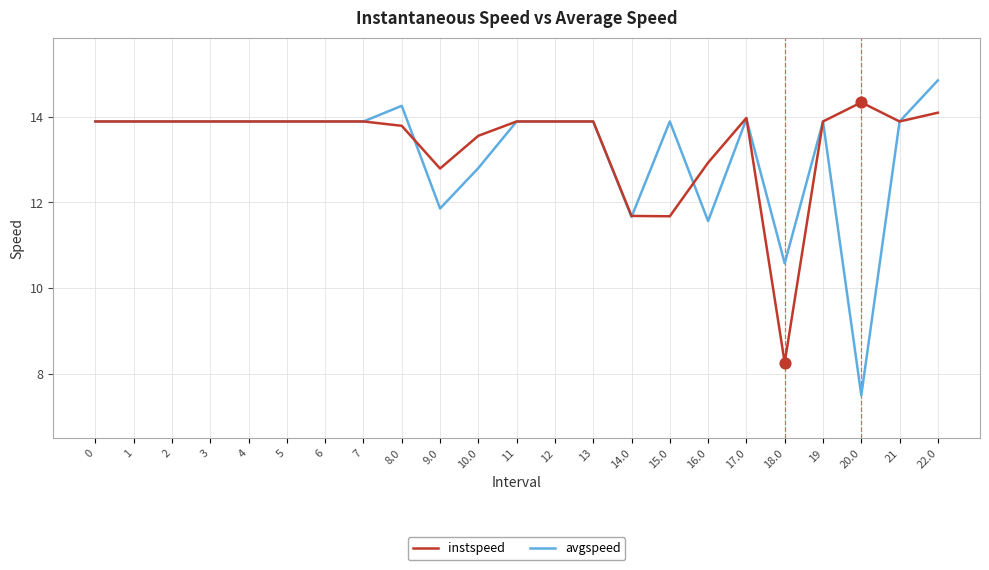

Which series has the widest spread of values?

avgspeed